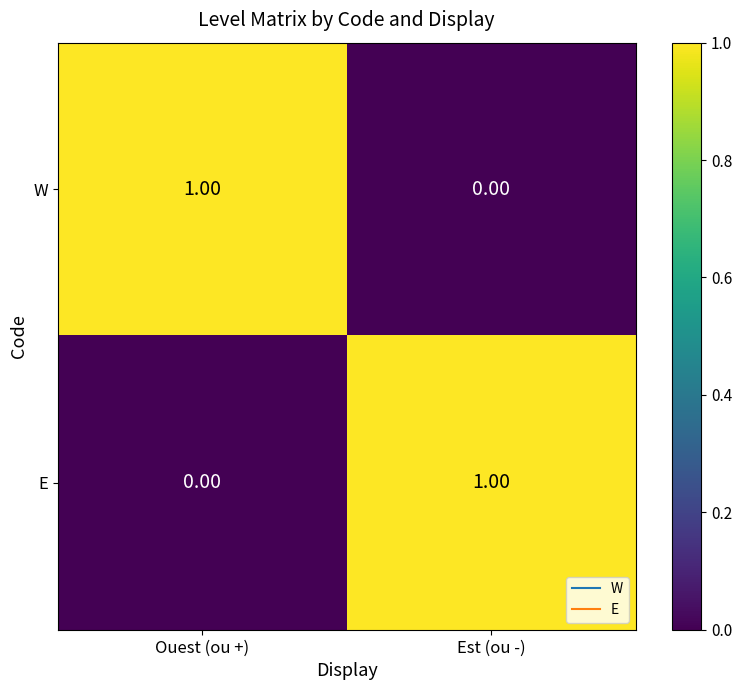

Is the value of W at Ouest (ou +) greater than the value of E at Ouest (ou +)?

Yes